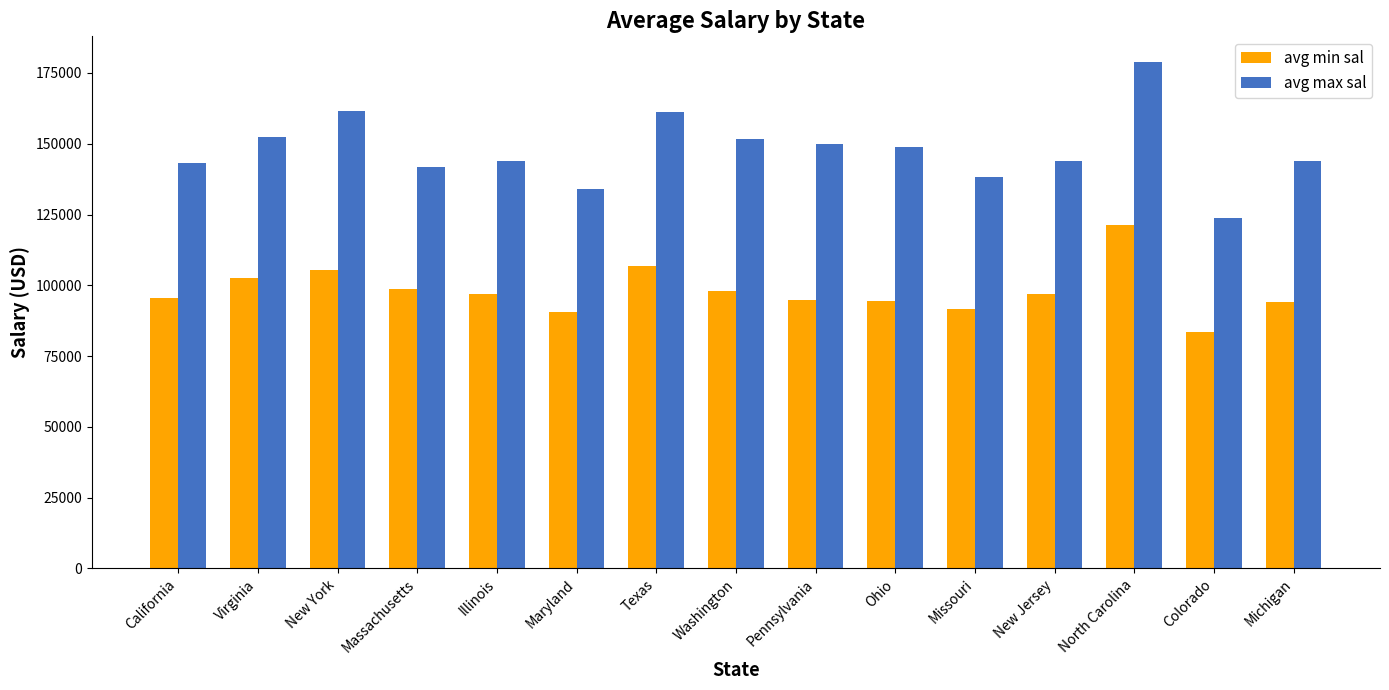

At which label does avg min sal reach its minimum?

Colorado